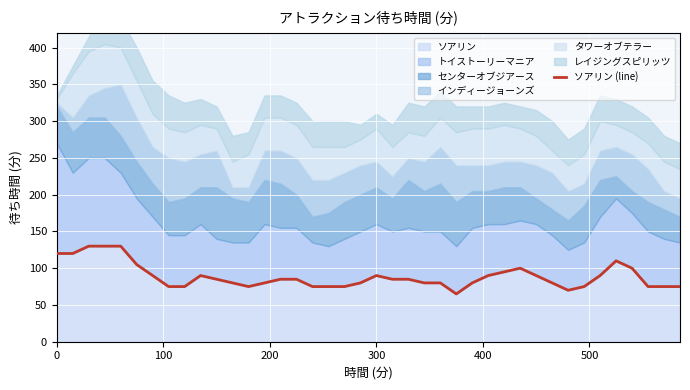

What is the minimum value shown in the chart?

65